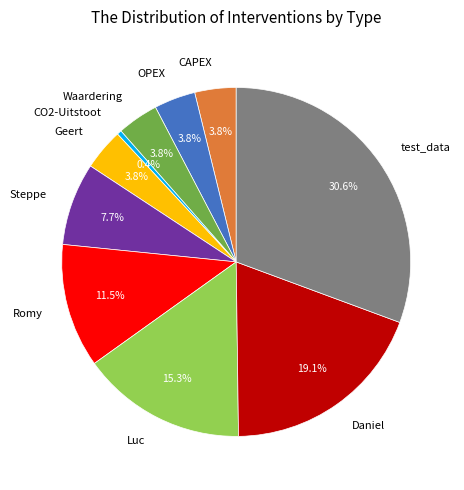

To the nearest percent, what is the difference between the Waardering and Daniel slice percentages?

15%